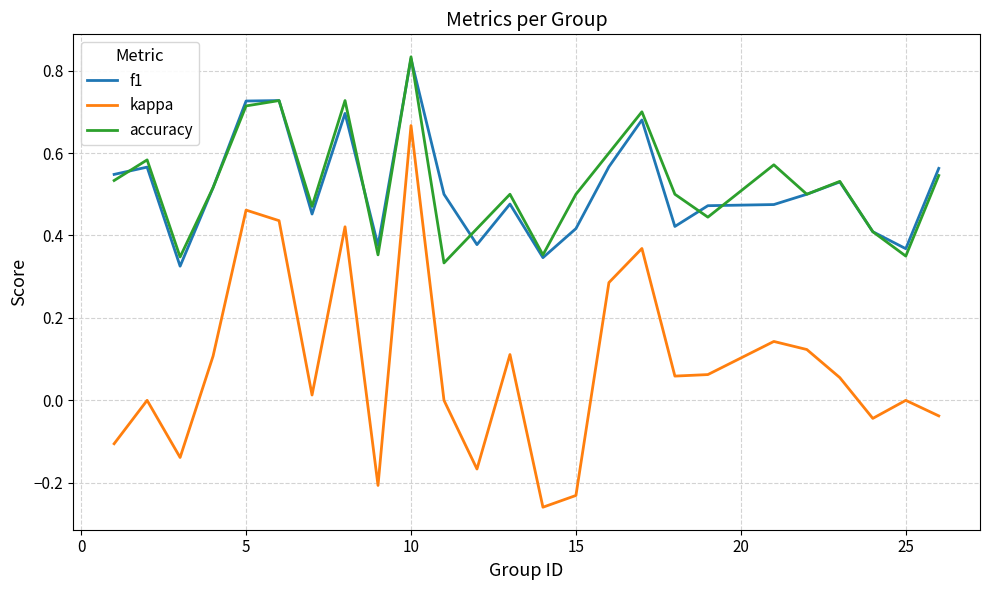

True or false: kappa and accuracy intersect in this chart.

False